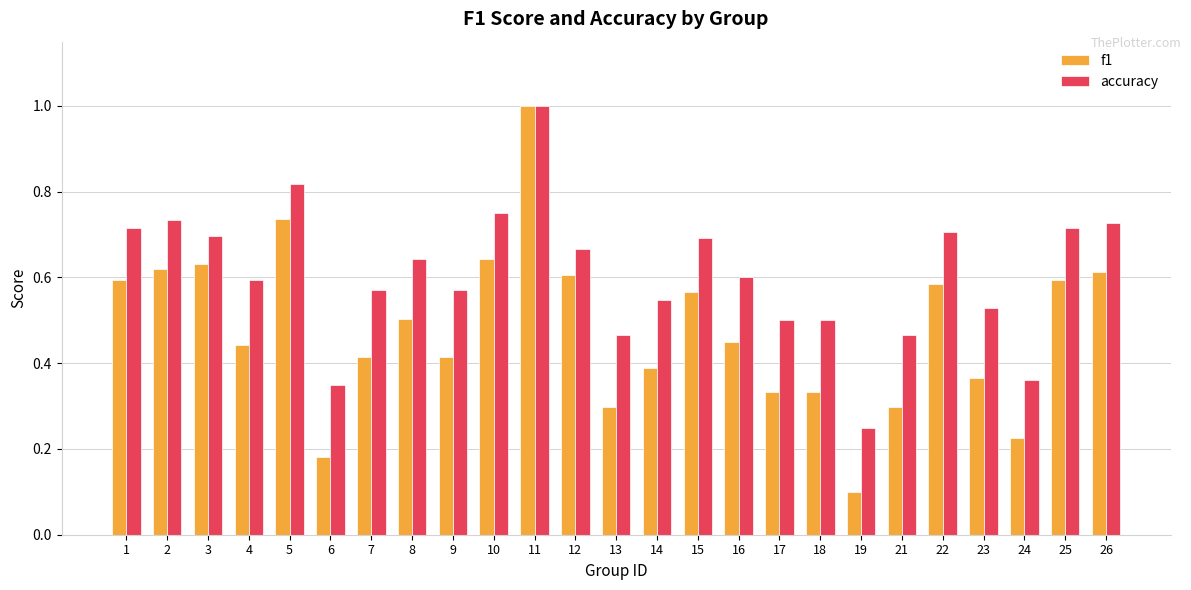

Which series changed the most between 11 and 23?

f1